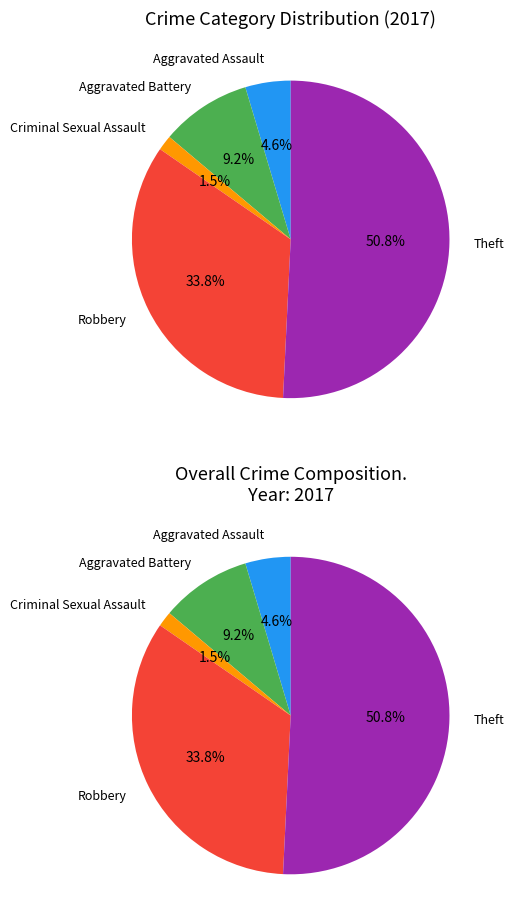

True or false: Aggravated Assault accounts for 12% of the total.

False